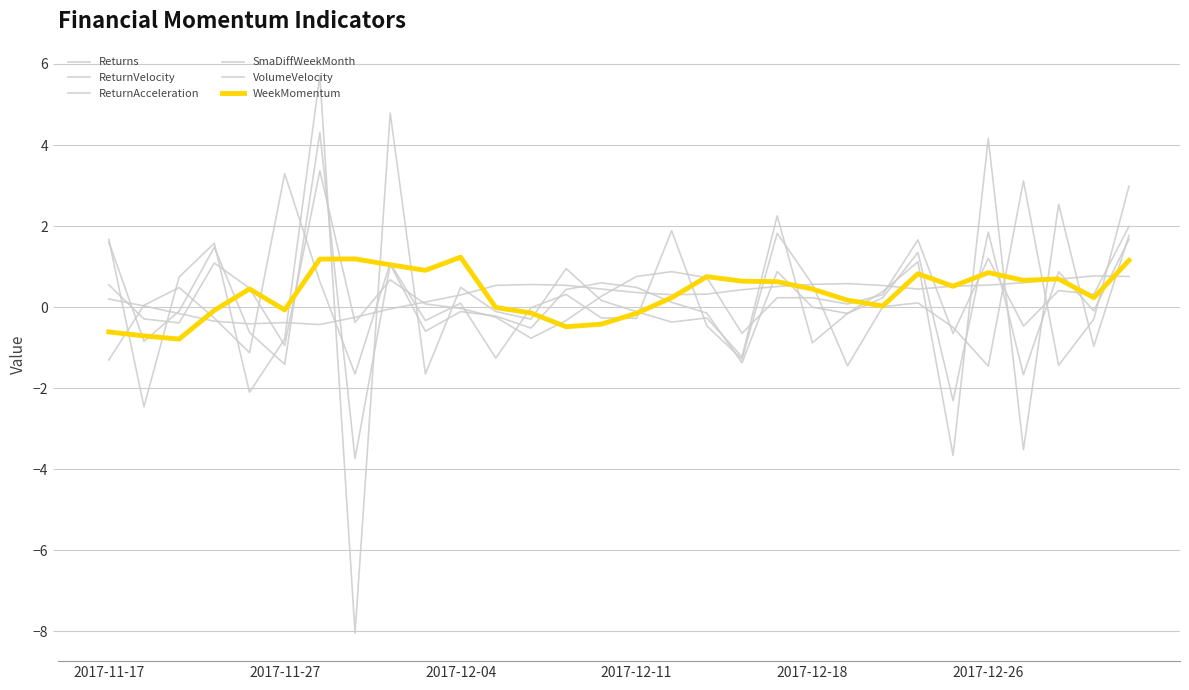

How many lines are shown in the chart?

6